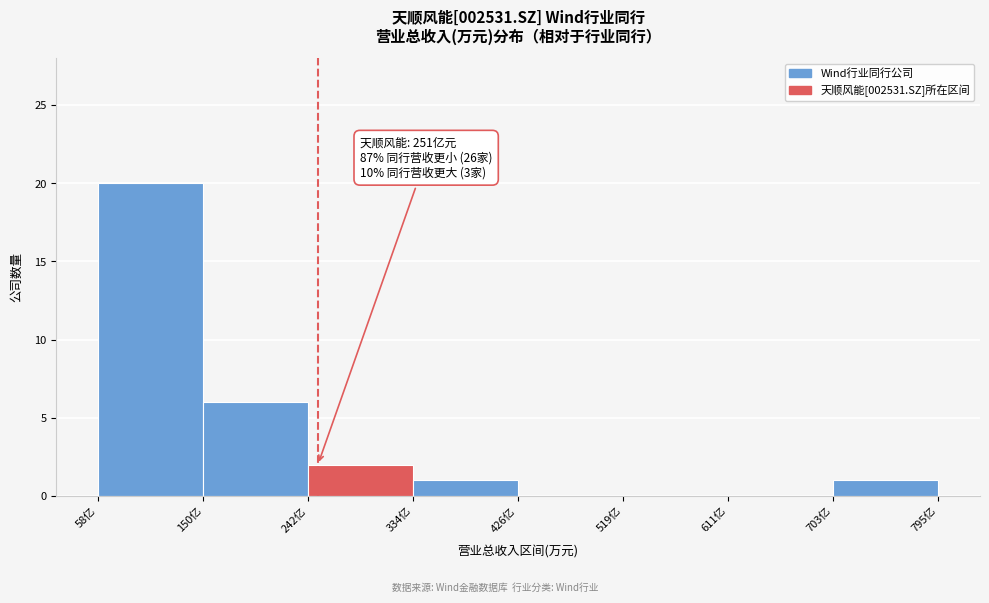

Reading left to right, list all the values displayed in this chart.

58亿=20	150亿=6	242亿=2	334亿=1	426亿=0	519亿=0	611亿=0	703亿=1